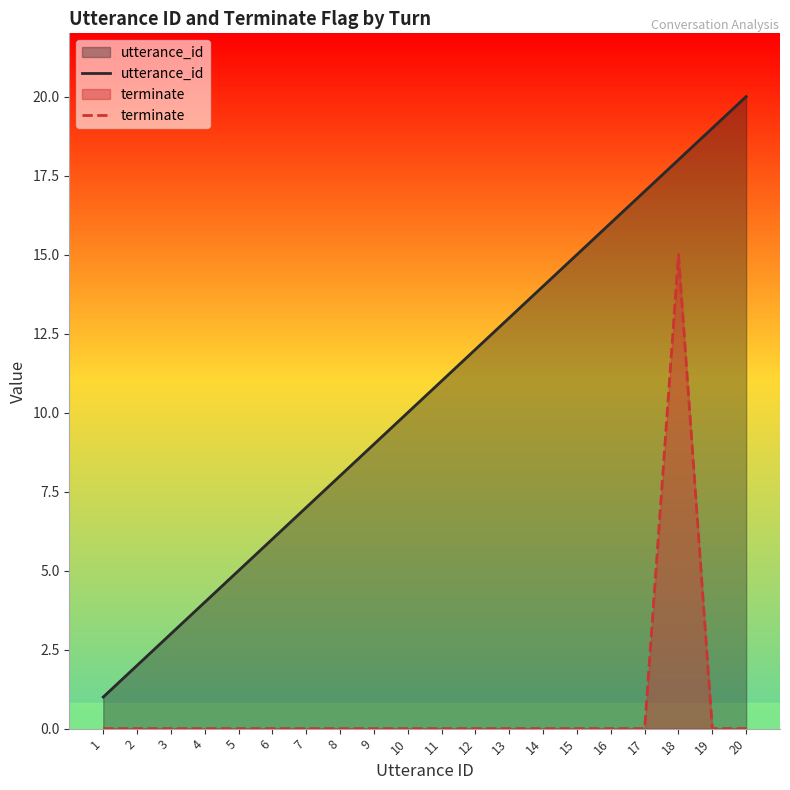

How many lines are shown in the chart?

2